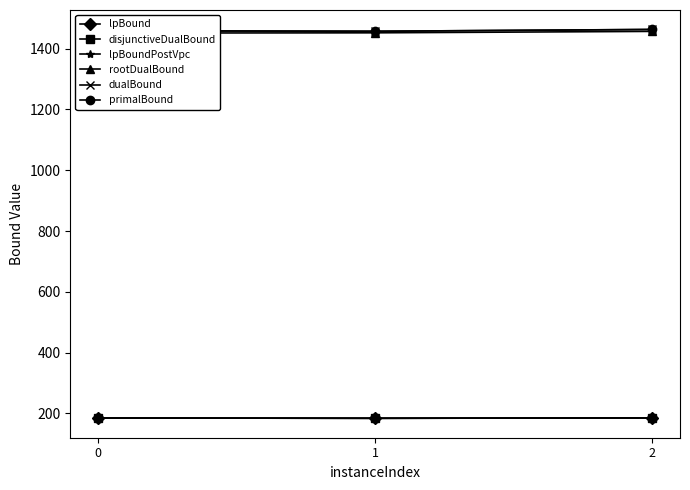

What is the spread (max minus min) of values at 2?

1278.0